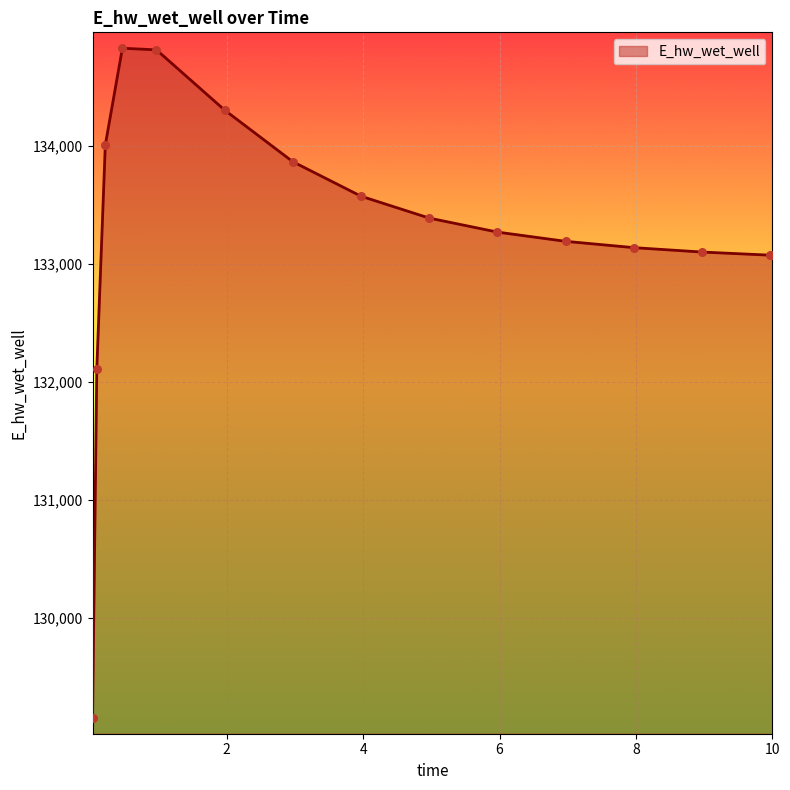

What is the greatest value displayed?

134828.5